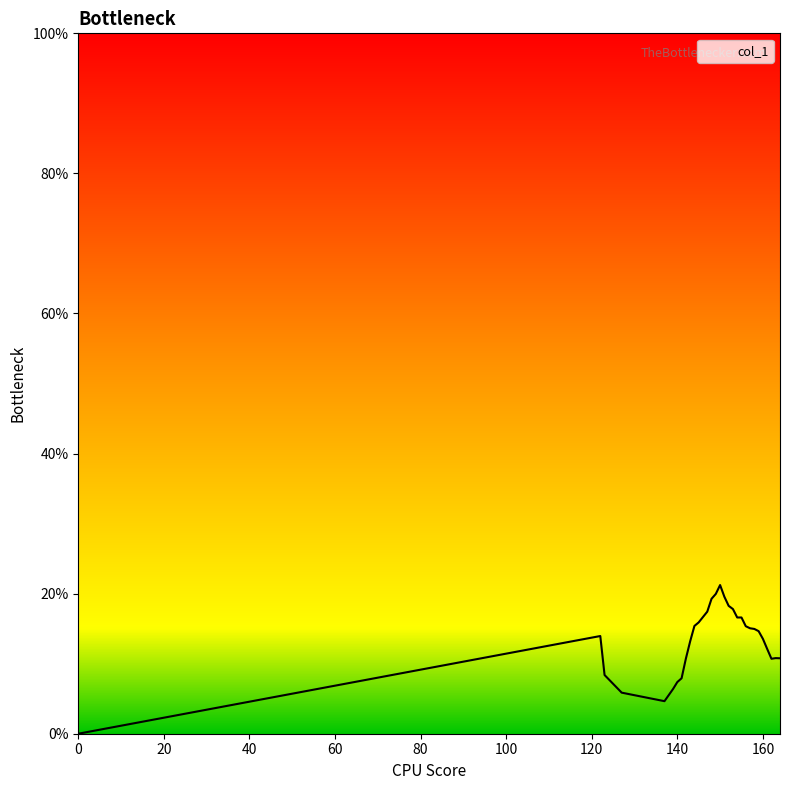

Reading right to left, extract all data points from this chart.

0.1	0.1	0.1	0.1	0.1	0.1	0.1	0.2	0.2	0.2	0.2	0.2	0.2	0.2	0.2	0.2	0.2	0.2	0.2	0.2	0.2	0.1	0.1	0.1	0.1	0.1	0.0	0.1	0.1	0.1	0.0